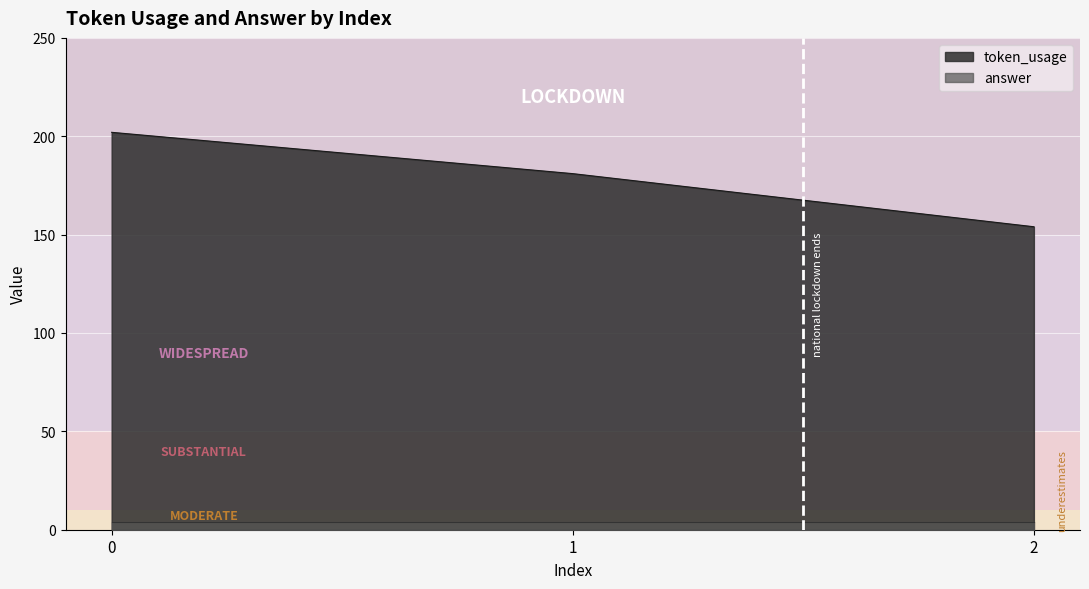

What is the value of the 1st point from the left?

202